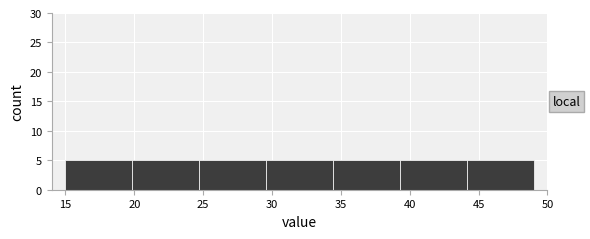

Reading left to right, list every bar in this chart as the range it spans on the x-axis followed by its height. Neither the bar edges nor the heights are printed on the chart, so give them approximately, as read against the axes.

15.0 to 20.0: 5
20.0 to 24.5: 5
24.5 to 29.5: 5
29.5 to 34.5: 5
34.5 to 39.5: 5
39.5 to 44.0: 5
44.0 to 49.0: 5